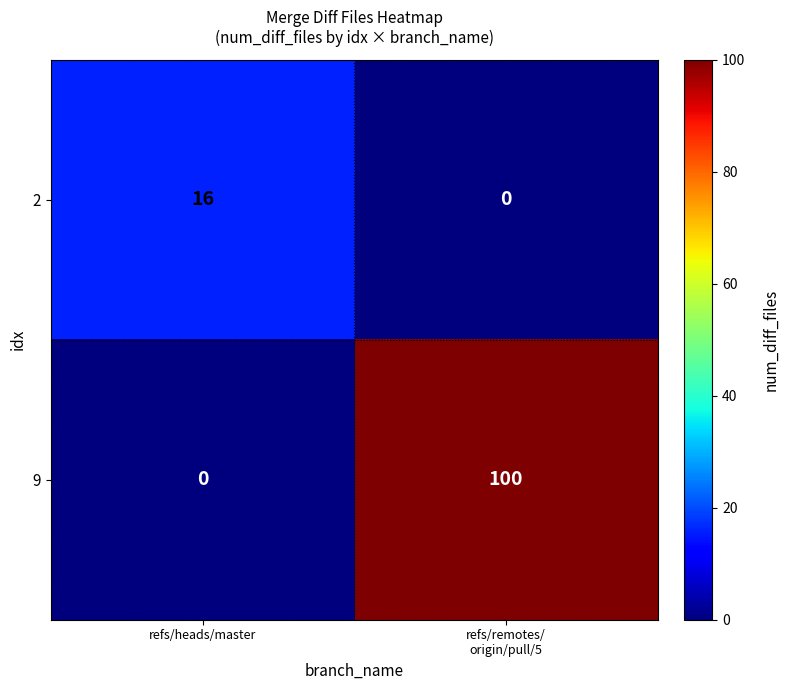

List the series in order of their peak value, lowest first.

2, 9